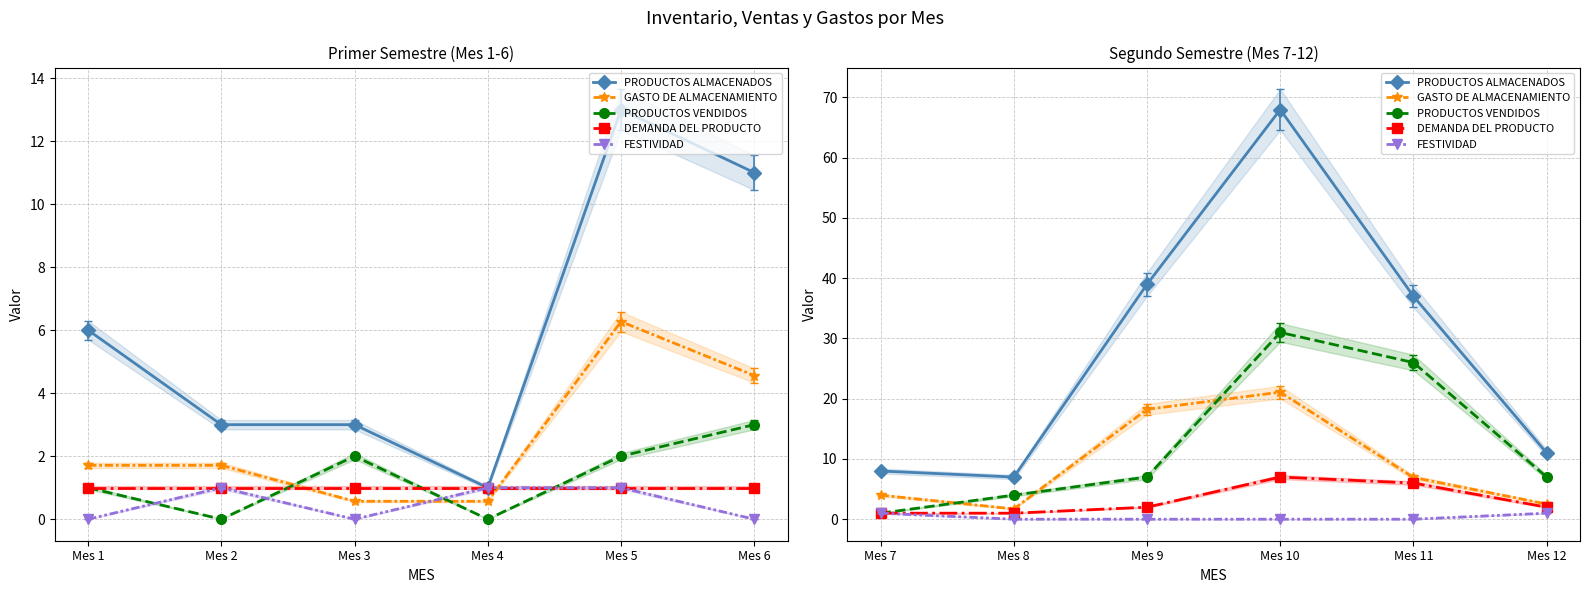

What are all the series names shown in the legend?

PRODUCTOS ALMACENADOS, GASTO DE ALMACENAMIENTO, PRODUCTOS VENDIDOS, DEMANDA DEL PRODUCTO, FESTIVIDAD